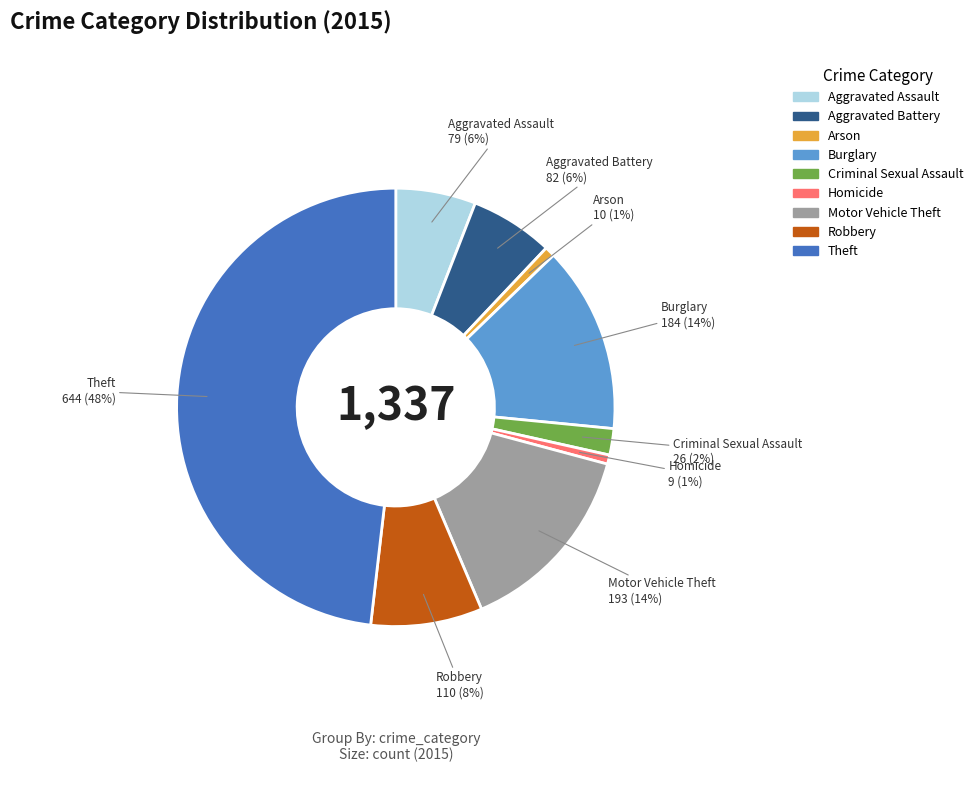

Combined, do Arson and Motor Vehicle Theft account for over 50%?

No